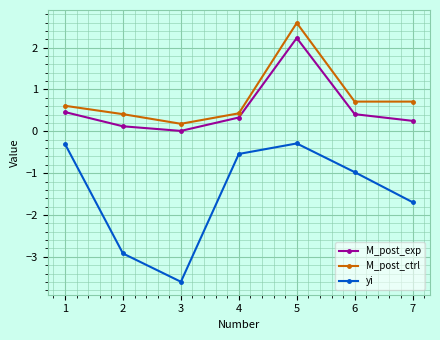

True or false: yi has a value of -6.1 at 3.

False